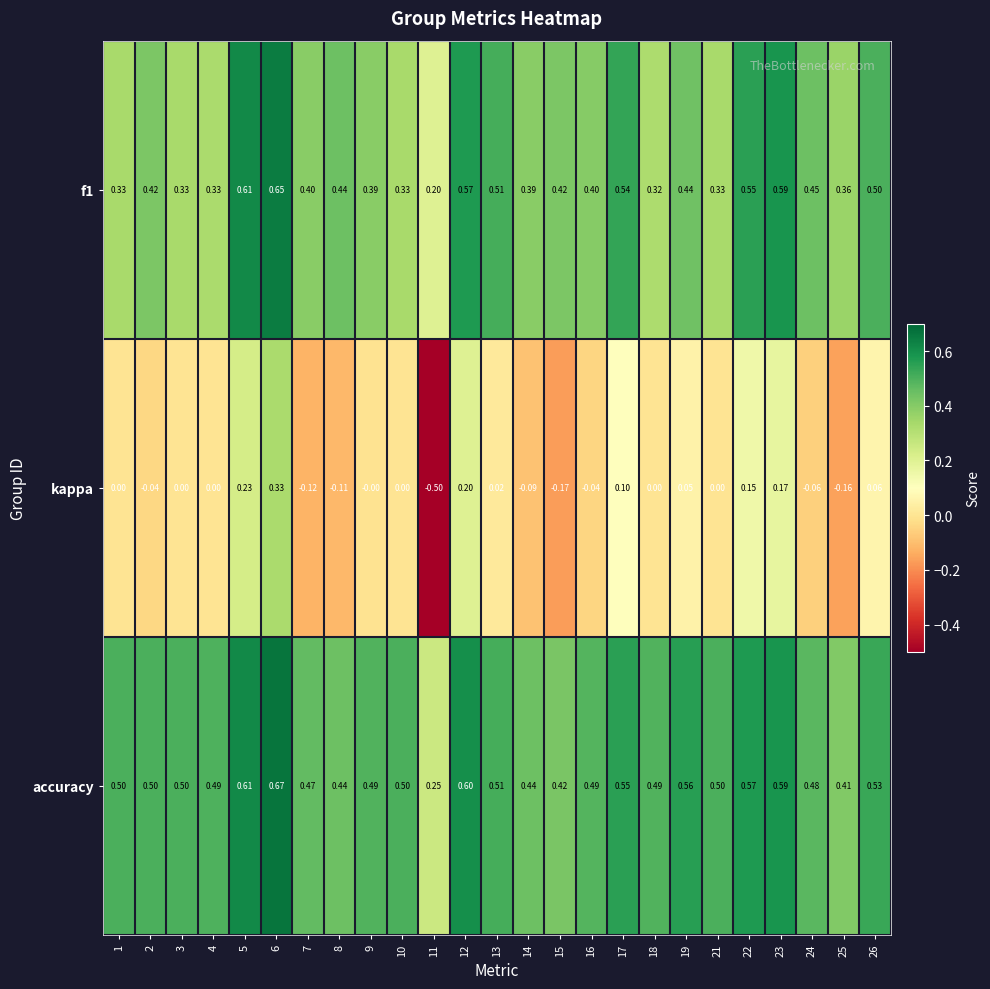

Rank the series by their maximum value, from lowest to highest.

kappa, f1, accuracy